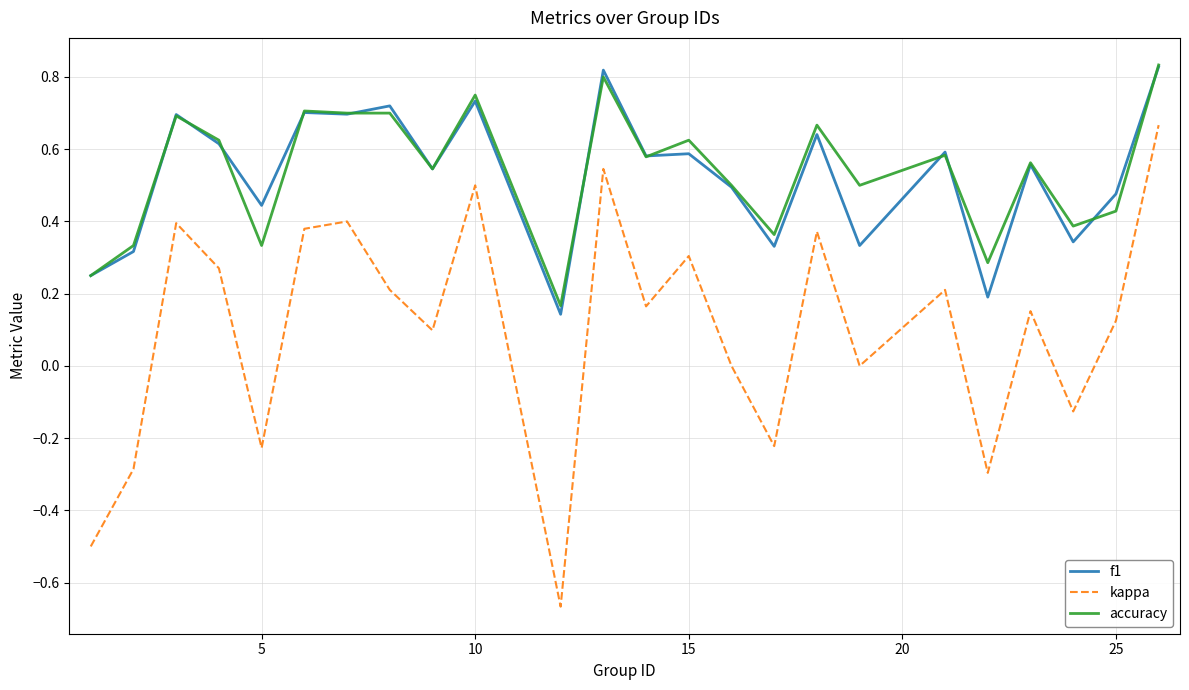

Which series has the largest range (max minus min)?

kappa